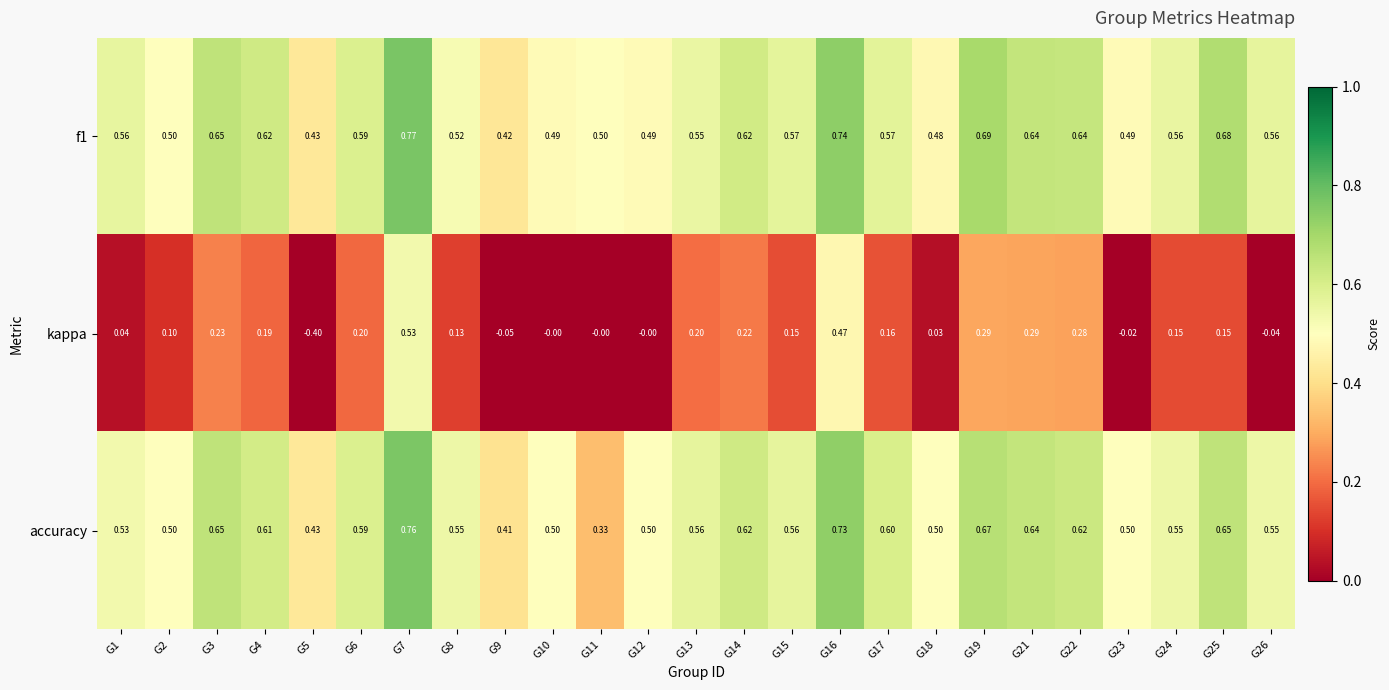

Is the value of kappa at G17 greater than the value of f1 at G6?

No